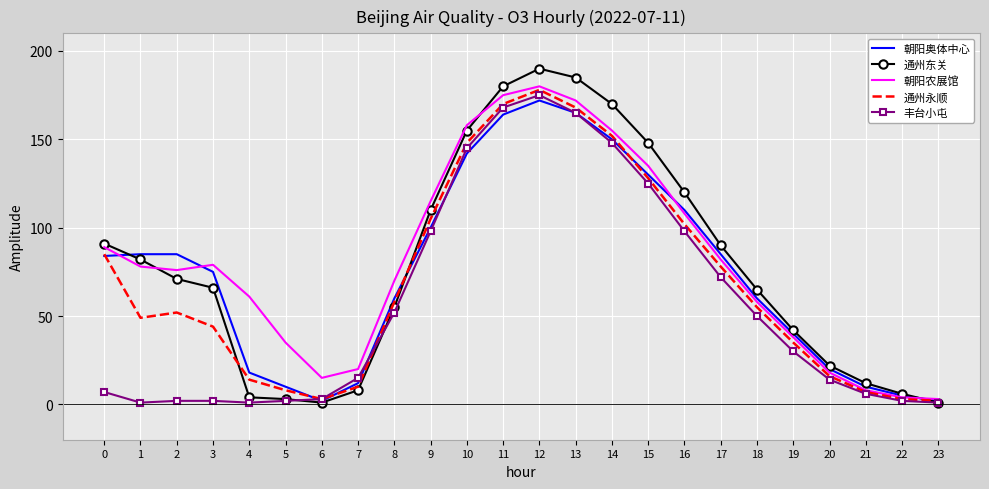

Reading left to right, what are all the values shown in this chart?

朝阳奥体中心: 84	85	85	75	18	10	2	12	60	100	142	164	172	165	150	130	110	85	60	40	20	10	5	2
通州东关: 91	82	71	66	4	3	1	8	55	110	155	180	190	185	170	148	120	90	65	42	22	12	6	1
朝阳农展馆: 89	78	76	79	61	35	15	20	70	115	158	175	180	172	155	135	108	82	58	38	18	8	4	3
通州永顺: 85	49	52	44	14	8	3	10	58	105	148	170	178	168	152	128	102	78	55	35	16	7	3	2
丰台小屯: 7	1	2	2	1	2	3	15	52	98	145	168	175	165	148	125	98	72	50	30	14	6	2	1